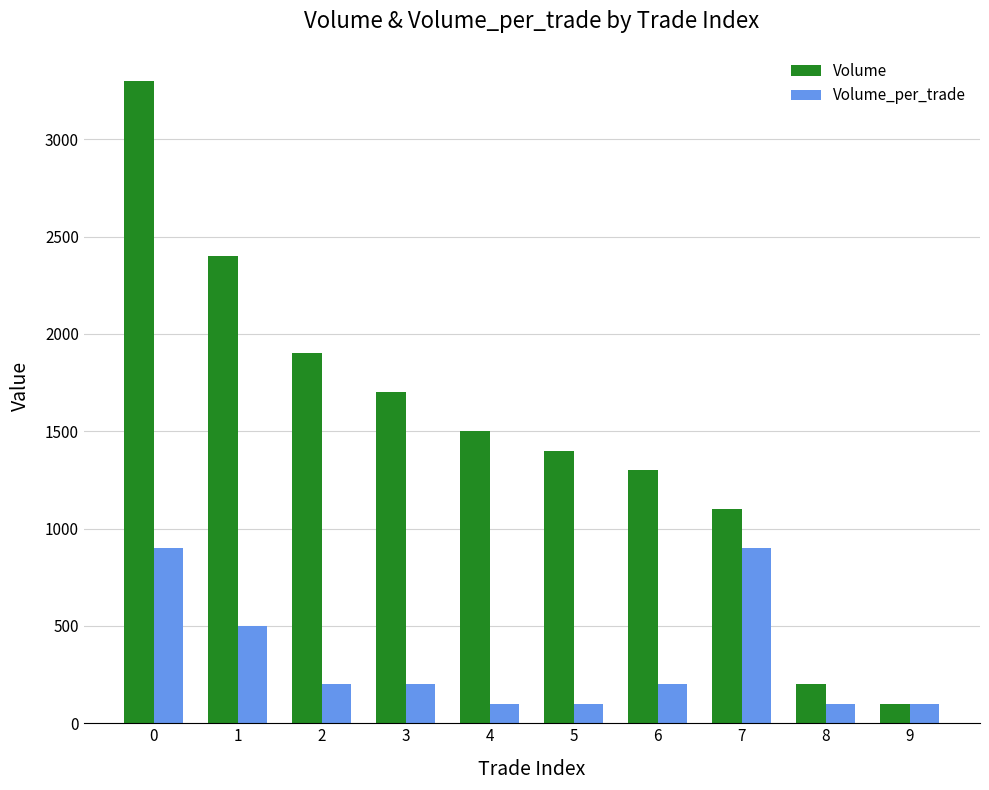

What is the difference between the Volume_per_trade values at 8 and 0?

800